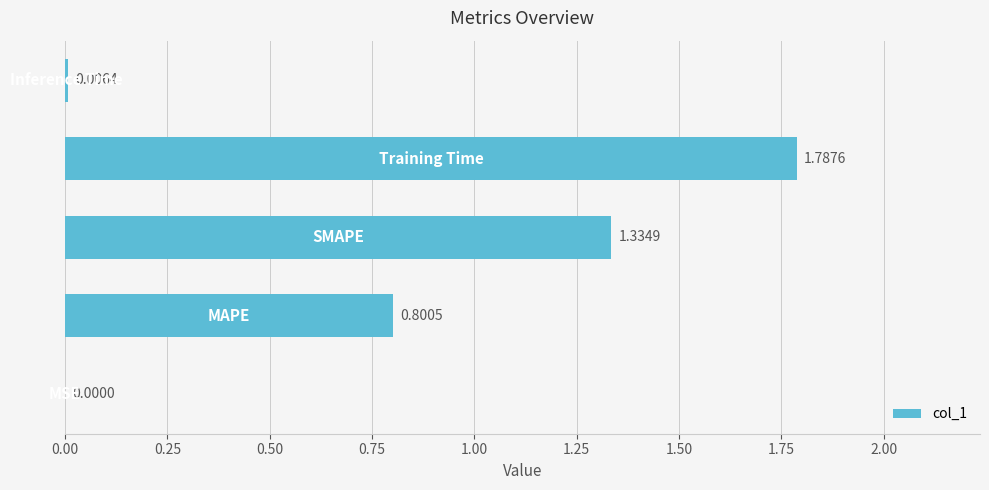

What is the average value?

0.8